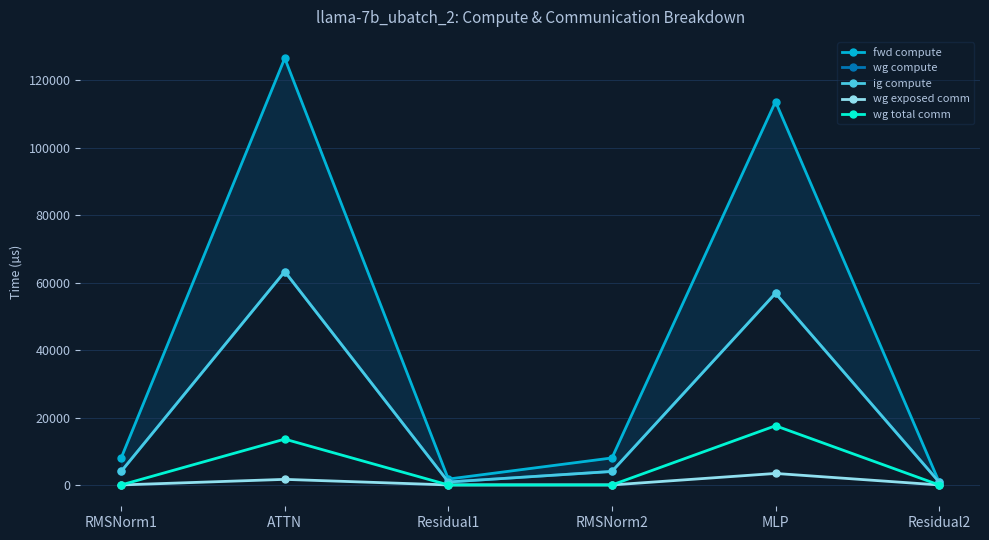

What is the maximum value shown in the chart?

126546.7